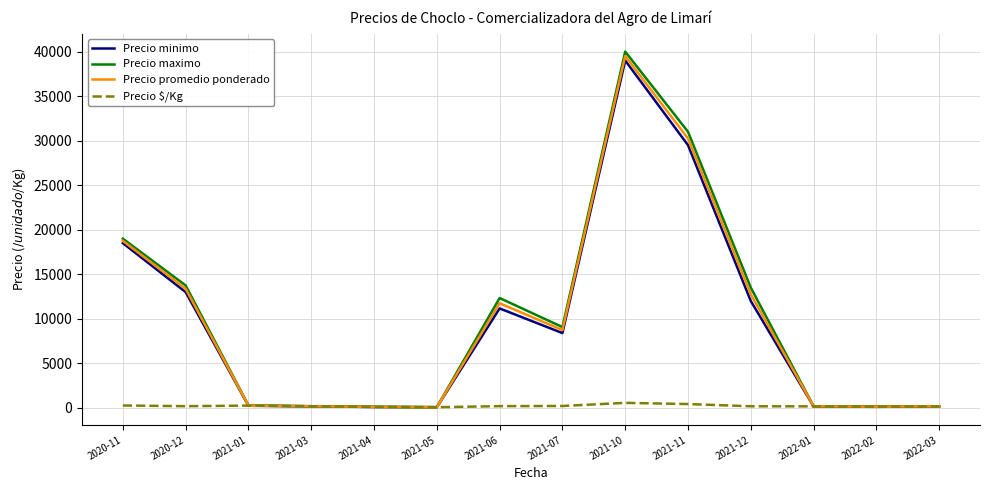

What is the difference between the highest and lowest values at 2021-12?

13318.0